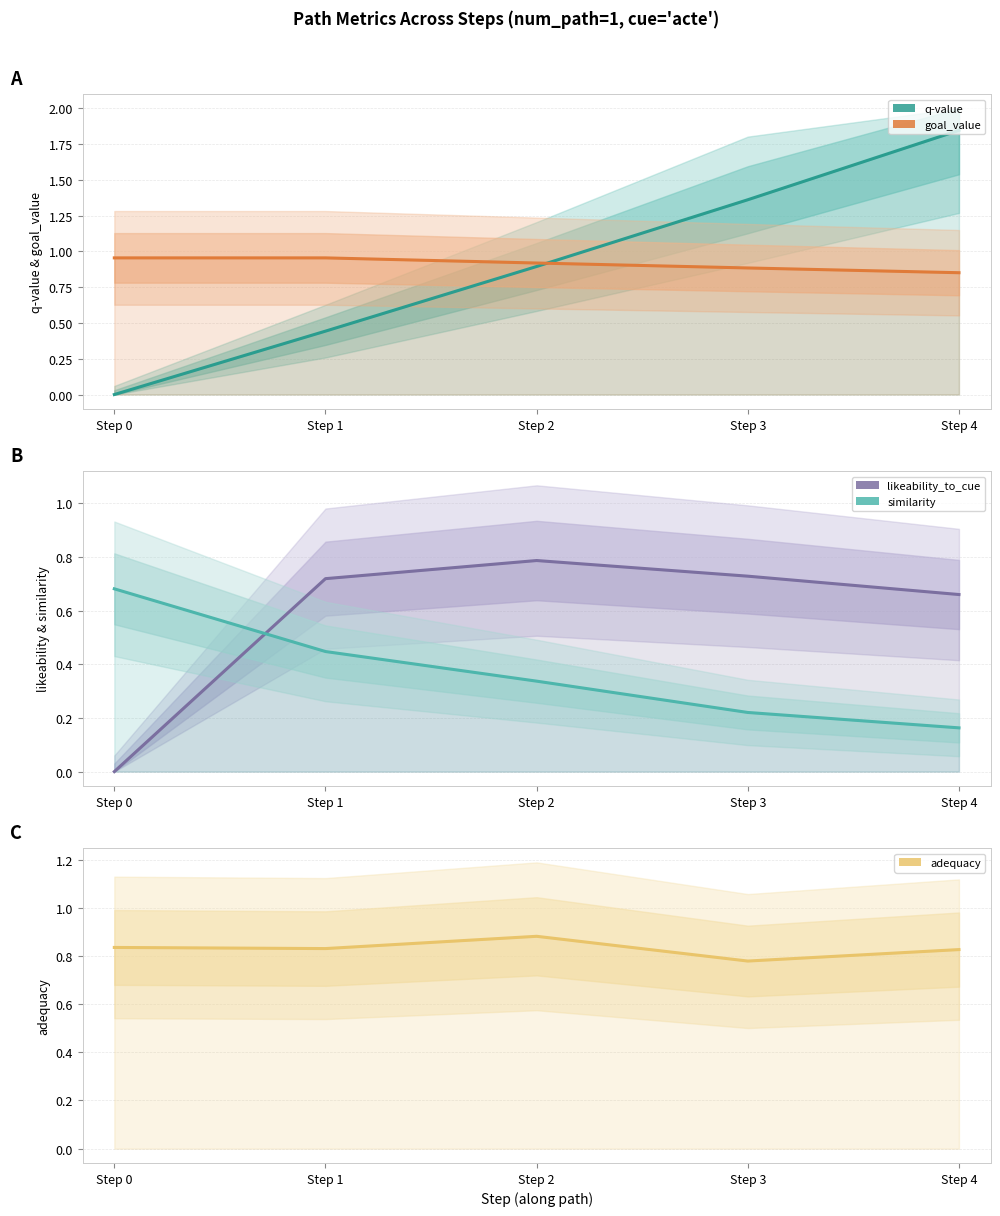

At which category is the sum across all series the highest?

Step 4